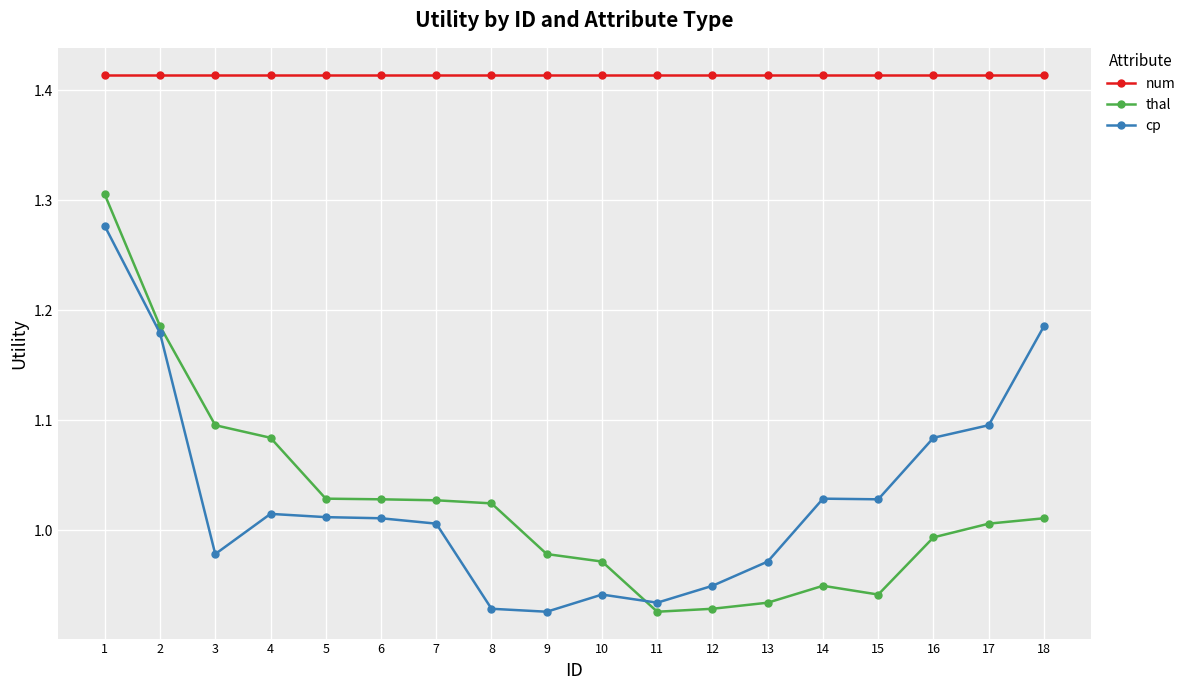

Is it true that thal equals 0.7 at 5?

False